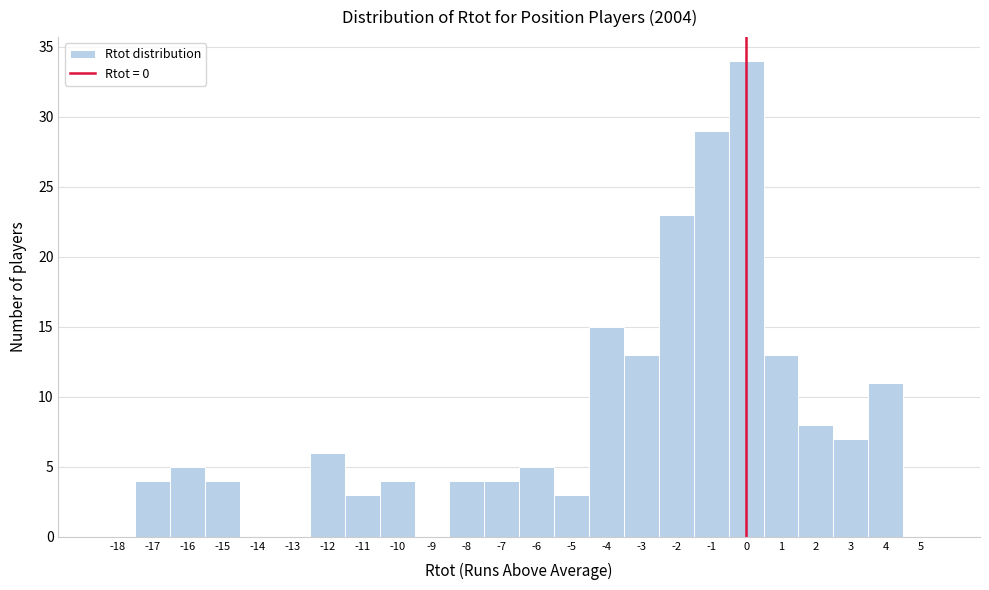

Reading left to right, transcribe this chart: for each bar, give the range it covers on the x-axis and its height. The values are not printed on the chart, so give them approximately, as read against the axis.

-18.5 to -17.5: 0
-17.5 to -16.5: 4
-16.5 to -15.5: 5
-15.5 to -14.5: 4
-14.5 to -13.5: 0
-13.5 to -12.5: 0
-12.5 to -11.5: 6
-11.5 to -10.5: 3
-10.5 to -9.5: 4
-9.5 to -8.5: 0
-8.5 to -7.5: 4
-7.5 to -6.5: 4
-6.5 to -5.5: 5
-5.5 to -4.5: 3
-4.5 to -3.5: 15
-3.5 to -2.5: 13
-2.5 to -1.5: 23
-1.5 to -0.5: 29
-0.5 to 0.5: 34
0.5 to 1.5: 13
1.5 to 2.5: 8
2.5 to 3.5: 7
3.5 to 4.5: 11
4.5 to 5.5: 0